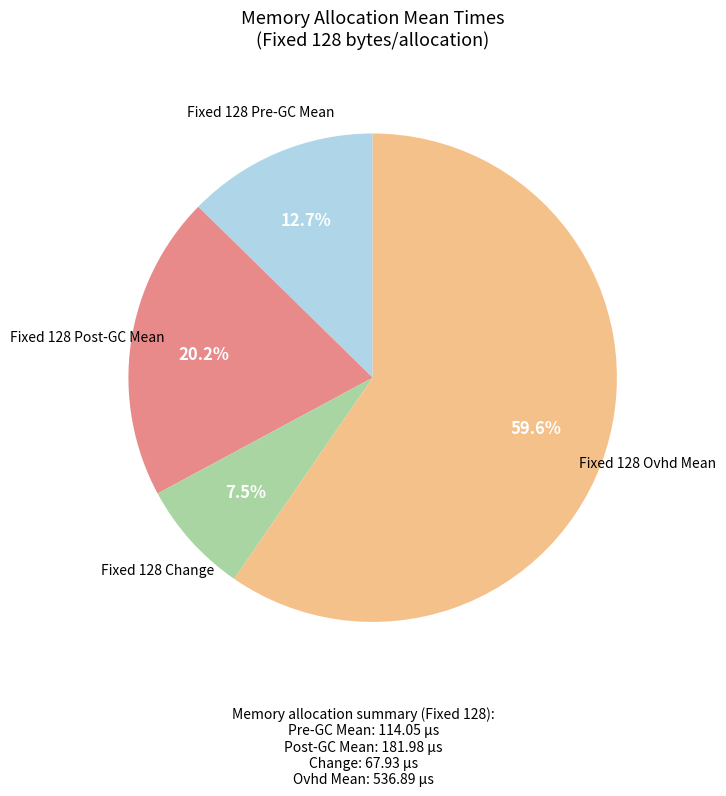

Is there a majority slice in this chart?

Yes